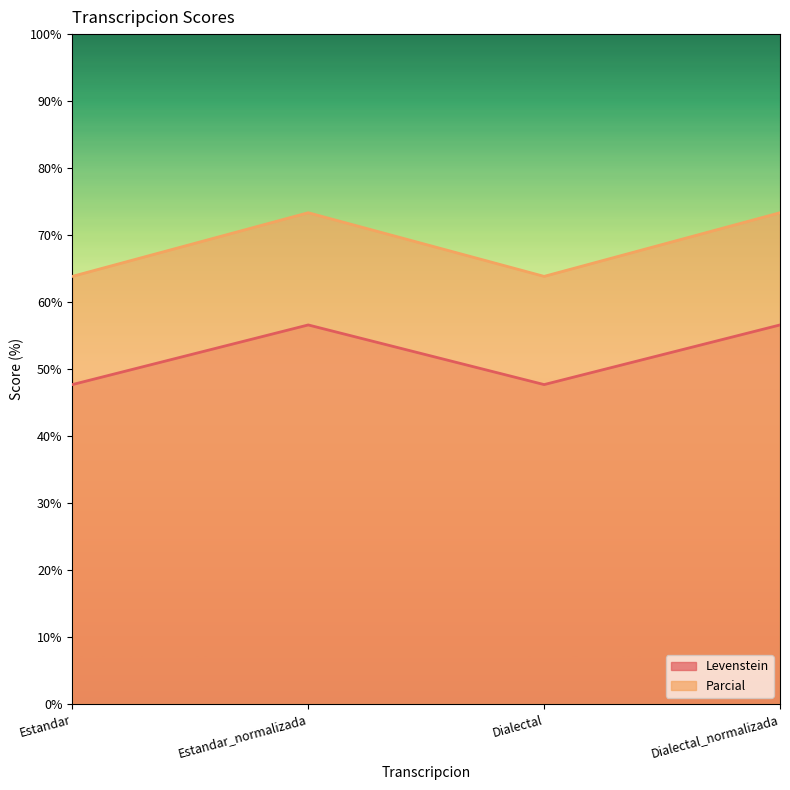

Reading left to right, what are all the values shown in this chart?

Levenstein: Estandar=47.7	Estandar_normalizada=56.6	Dialectal=47.7	Dialectal_normalizada=56.6
Parcial: Estandar=63.8	Estandar_normalizada=73.3	Dialectal=63.8	Dialectal_normalizada=73.3